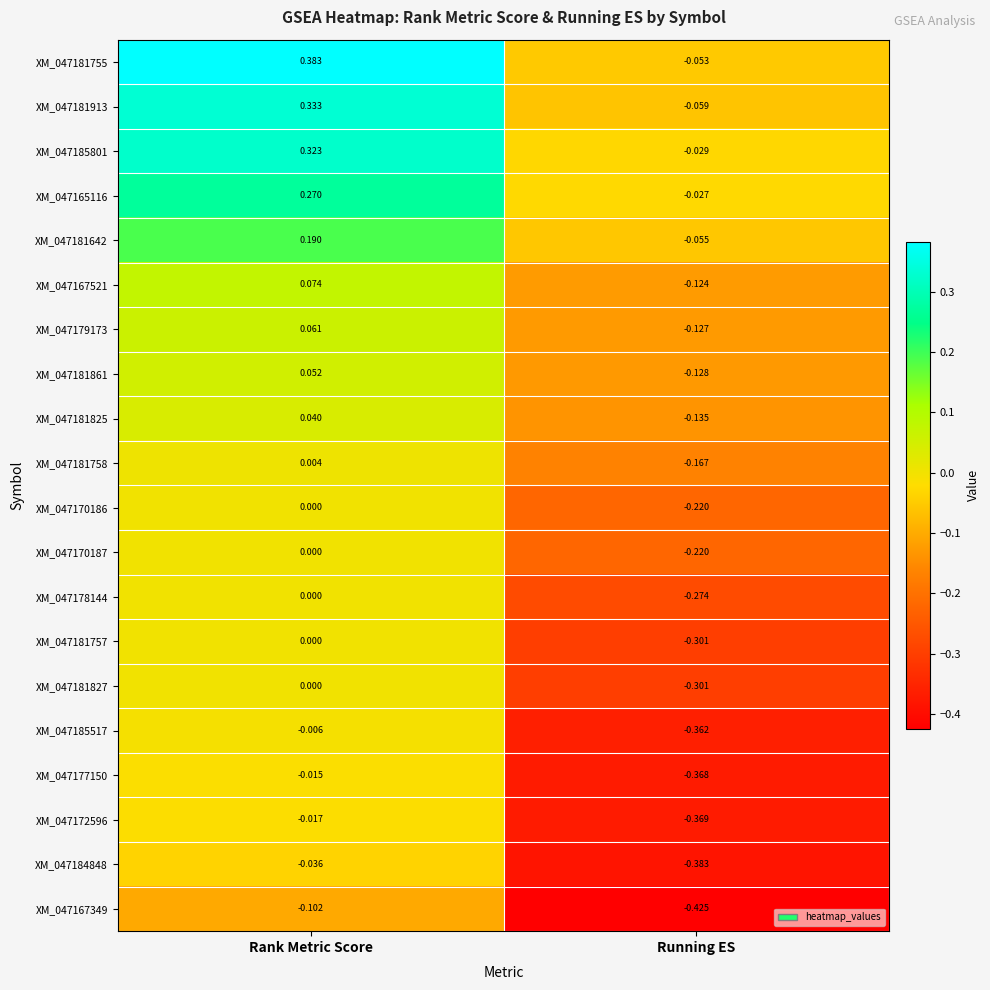

Is the value of XM_047181642 at Rank Metric Score greater than the value of XM_047181827 at Running ES?

Yes